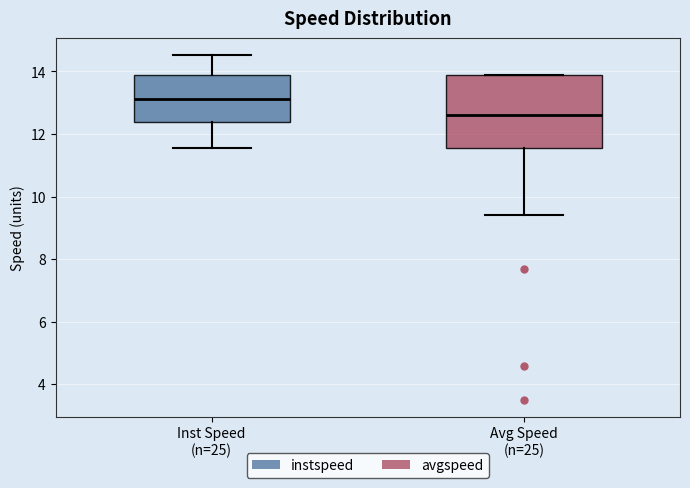

Reading left to right, read every box against the y-axis: the position of its median line, the range the box covers, and the ends of its whiskers. The values are not printed on the chart, so give them approximately, as read against the axis.

Inst Speed (n=25): median 13.2, box 12.4 to 13.8, whiskers 11.6 to 14.6
Avg Speed (n=25): median 12.6, box 11.6 to 13.8, whiskers 9.4 to 13.8